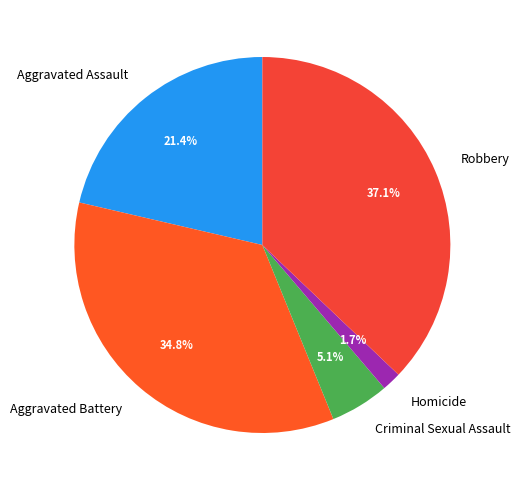

True or false: Homicide accounts for 9% of the total.

False